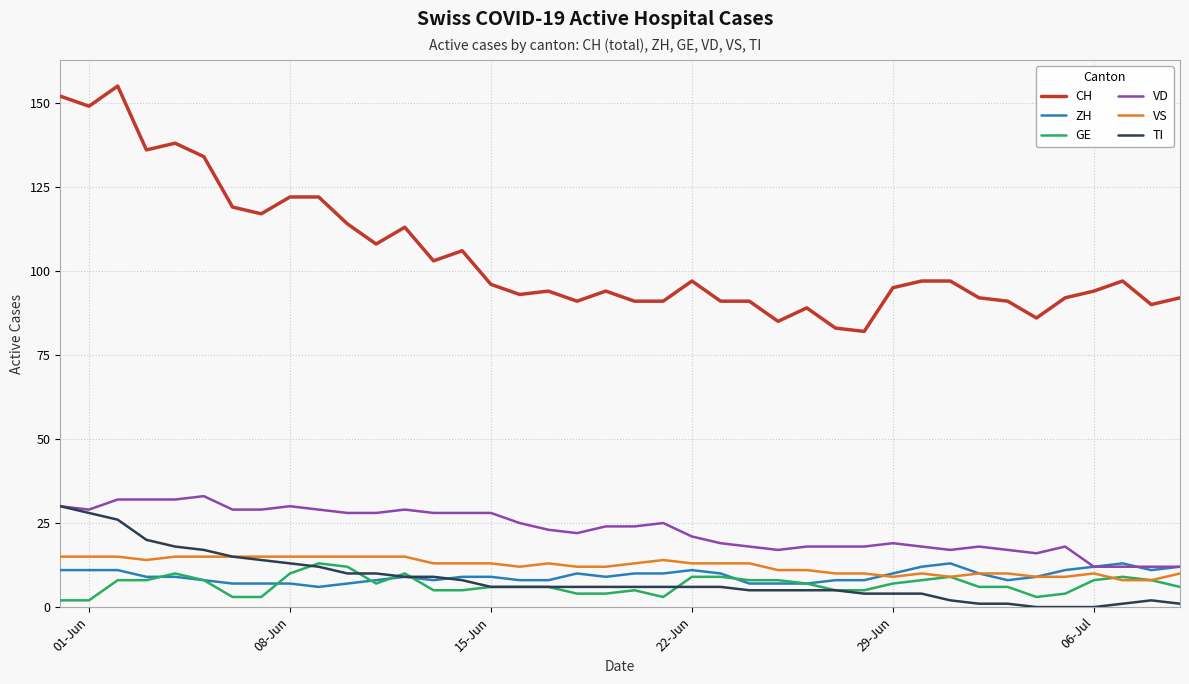

Which series has the largest total across all categories?

CH